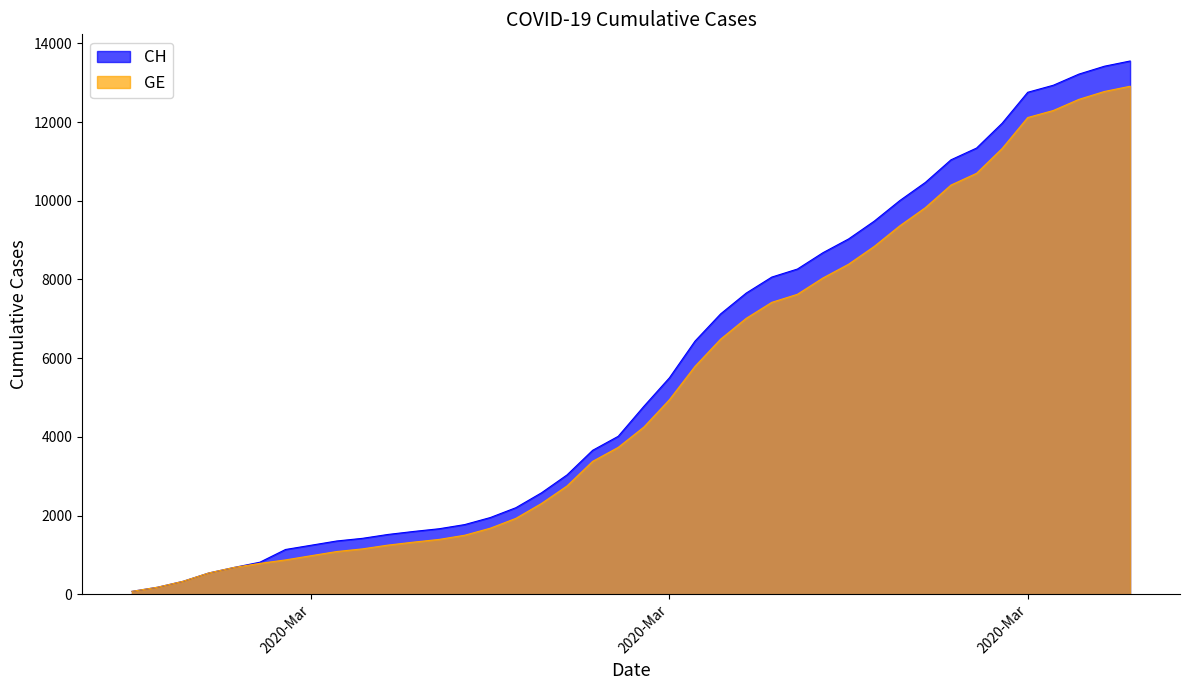

How many categories are shown in the chart?

40